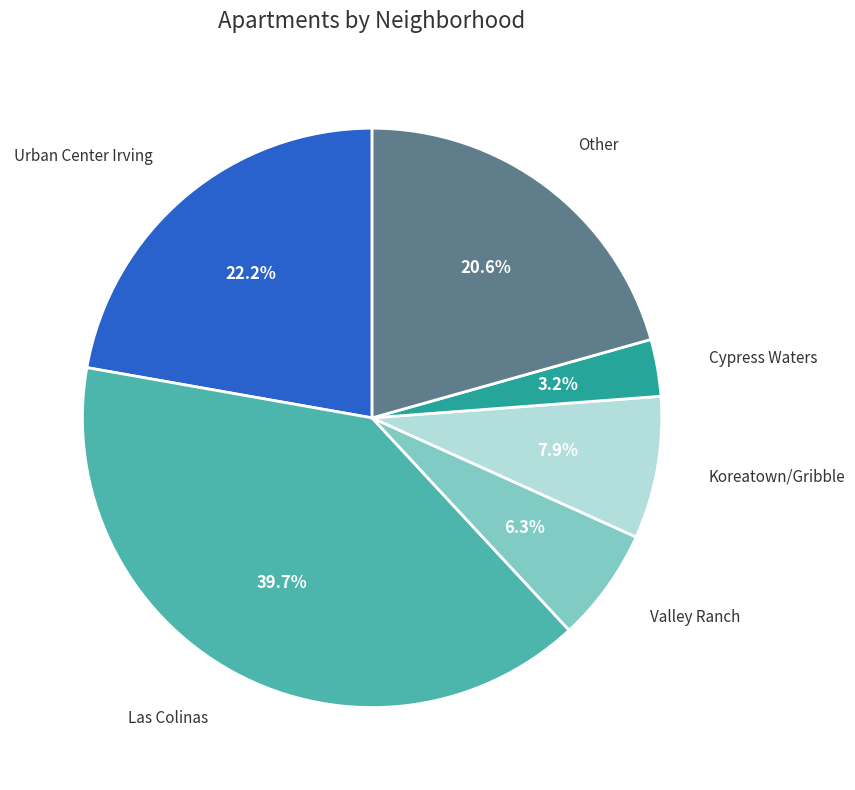

Count the number of slices in the pie.

6